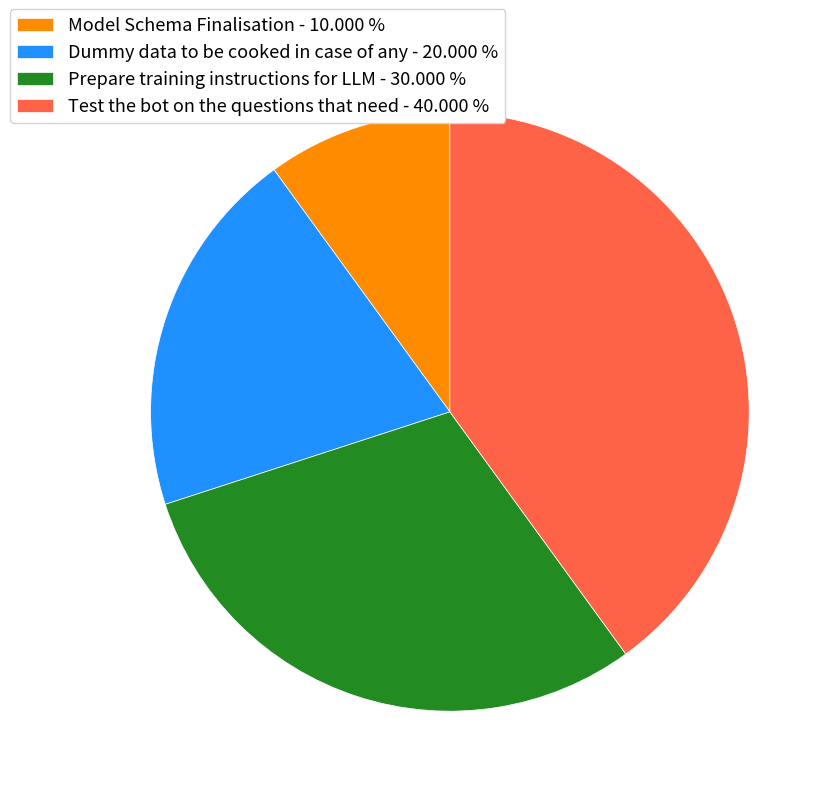

Approximately how many times larger is the value at Prepare training instructions for LLM - 30.000 % compared to Dummy data to be cooked in case of any - 20.000 %?

1.5